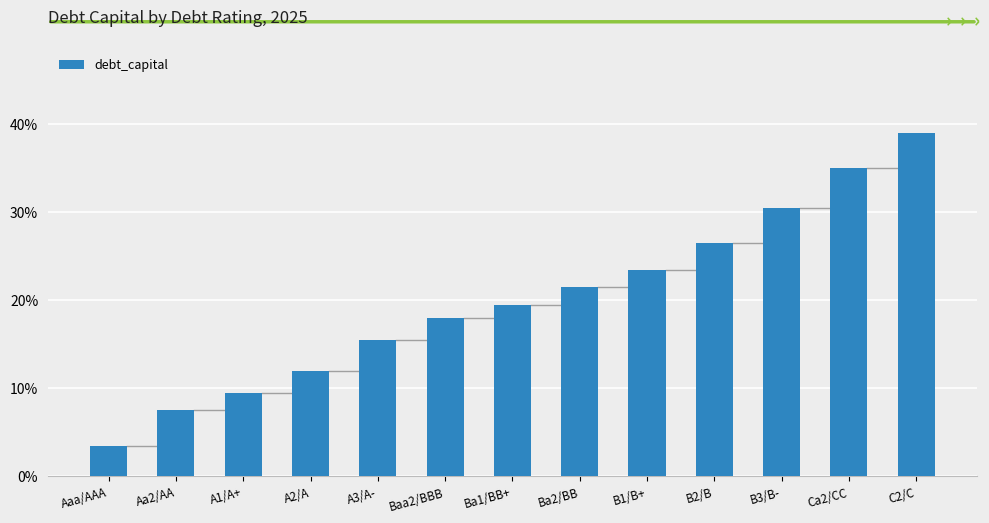

Which has a higher value, C2/C or Aa2/AA?

C2/C